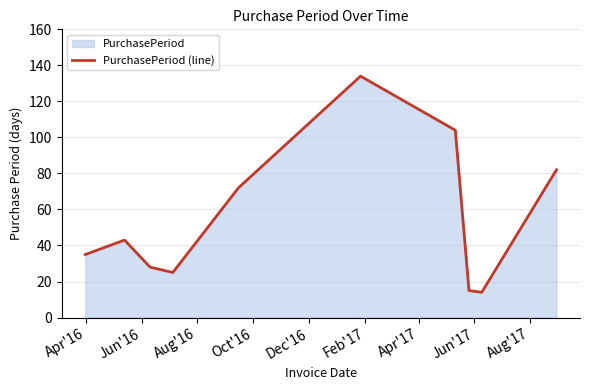

What is the difference between the maximum and minimum values?

120